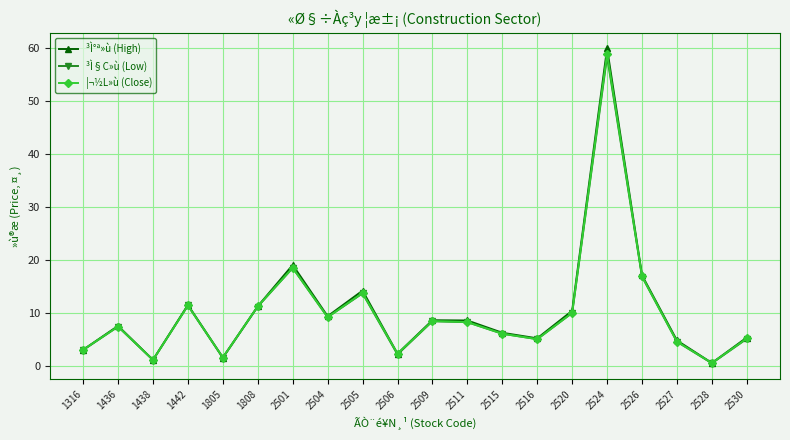

What is the maximum value for ³Ì§C»ù (Low)?

58.5